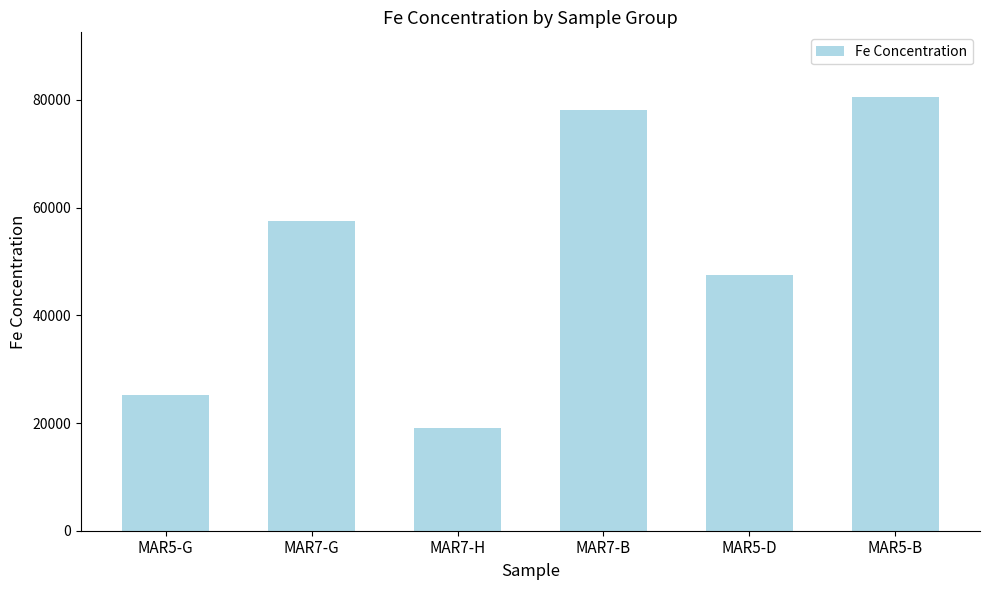

How many values exceed 57600?

3